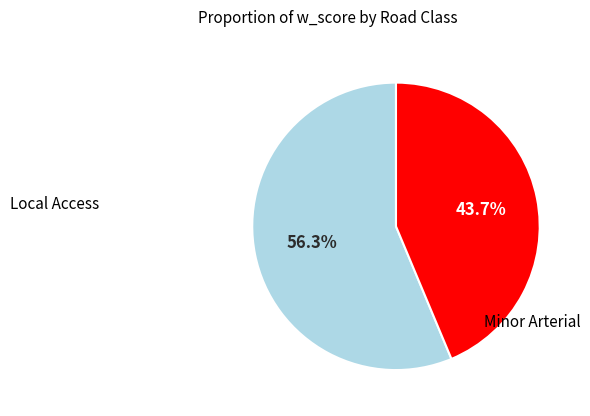

To the nearest percent, what is the average slice percentage?

50%